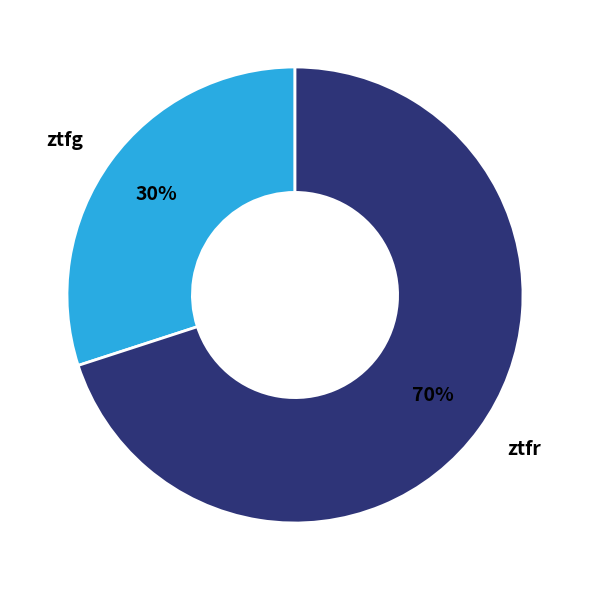

The ztfg slice represents 41% of the pie. True or false?

False